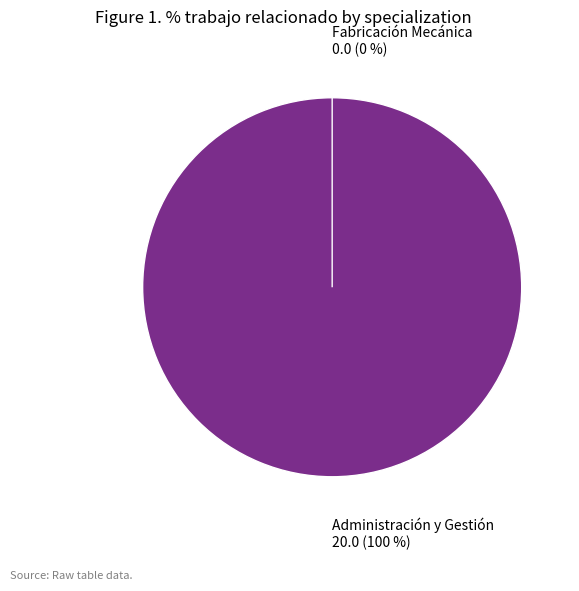

What is the largest slice in the pie chart?

Administración y Gestión